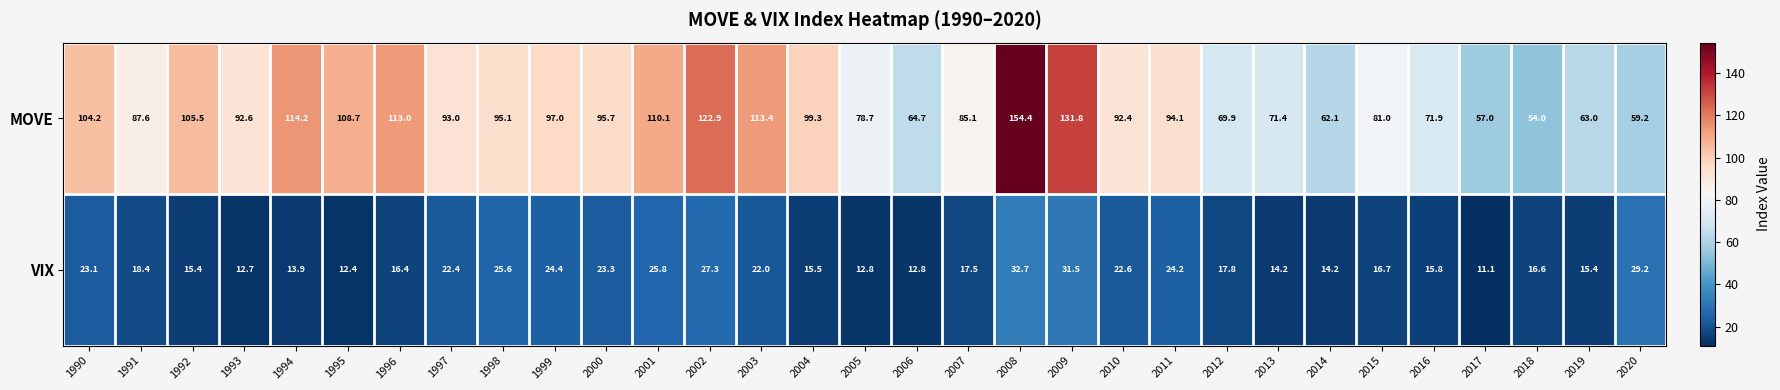

The value of VIX at 1995 is 12.4. True or false?

True